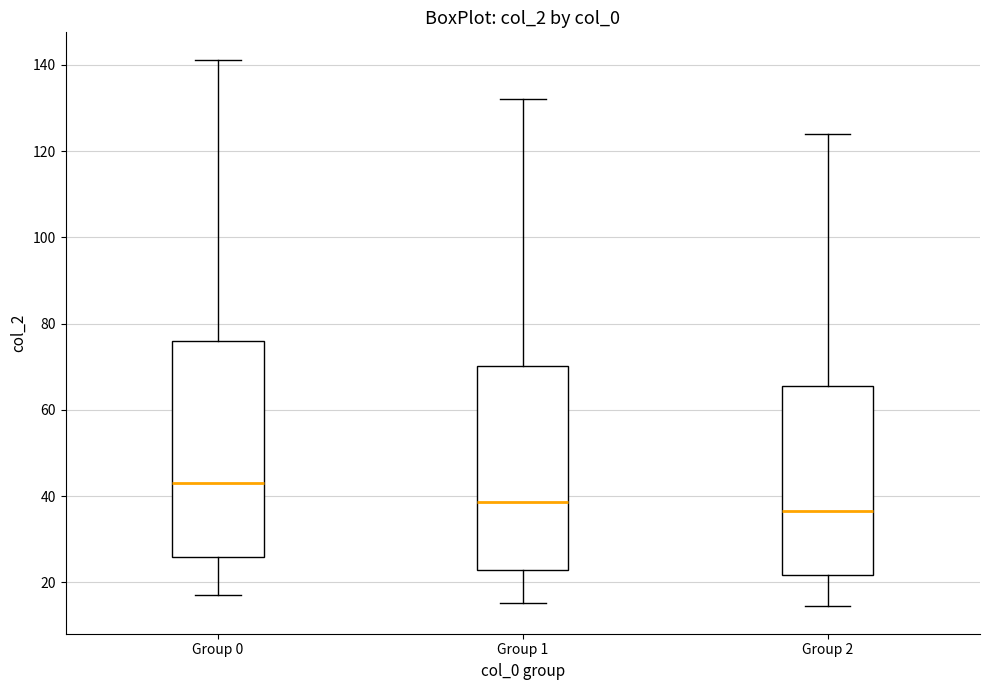

Reading left to right, transcribe this box plot: for each box, give where its median line is, the range the box spans, and where its two whiskers end, as read against the y-axis. The values are not printed on the chart, so give them approximately, as read against the axis.

Group 0: median 44, box 26 to 76, whiskers 18 to 142
Group 1: median 38, box 22 to 70, whiskers 16 to 132
Group 2: median 36, box 22 to 66, whiskers 14 to 124